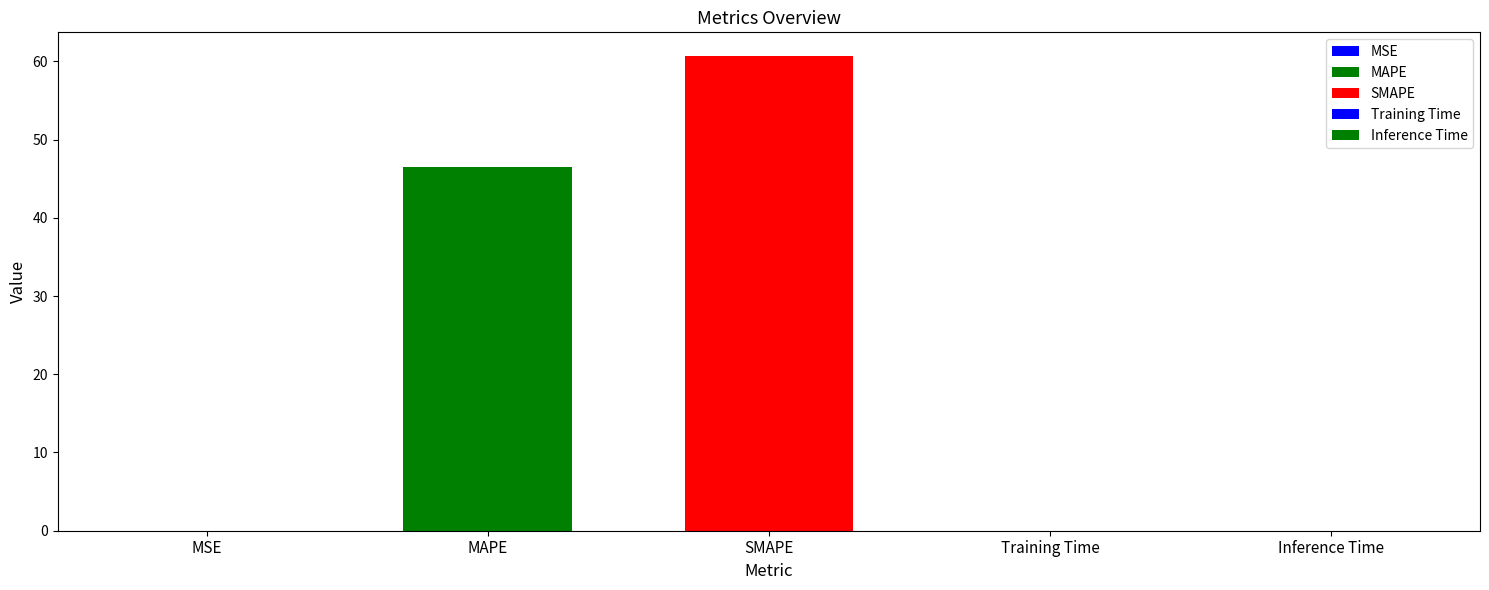

Are the bars horizontal?

No